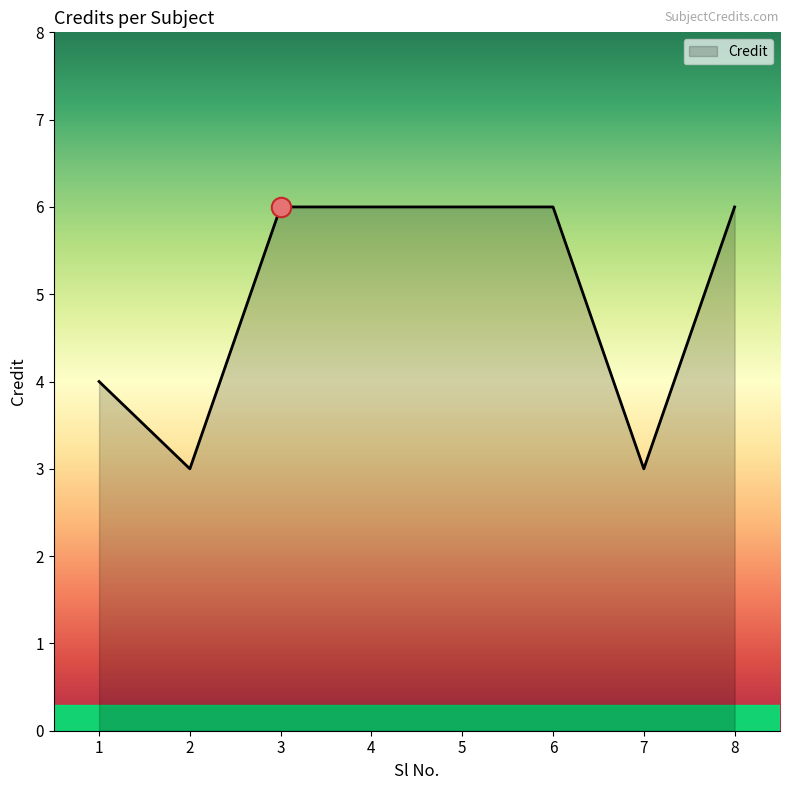

What is the difference between the values at 7 and 1?

1